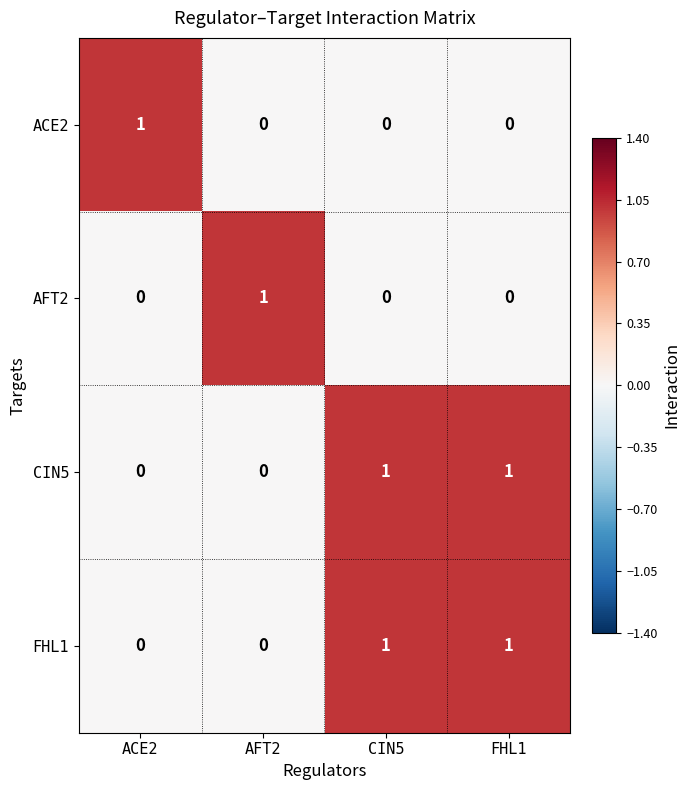

The FHL1 series shows 0 at ACE2. True or false?

True